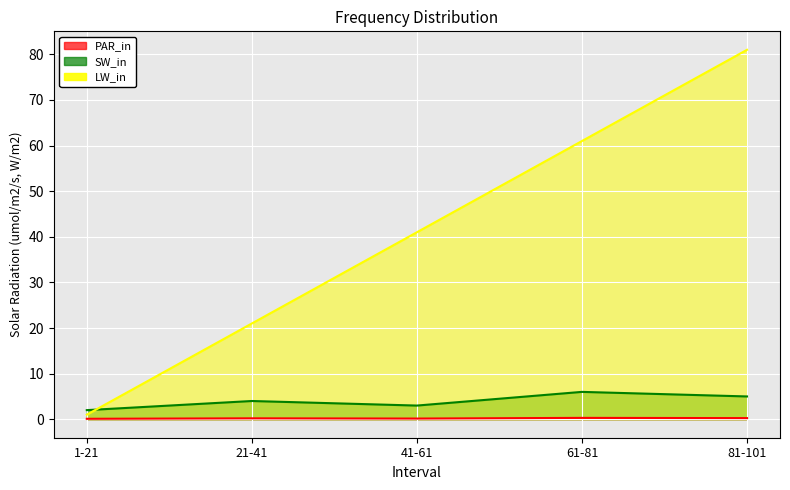

At how many categories does at least one series exceed 23?

3